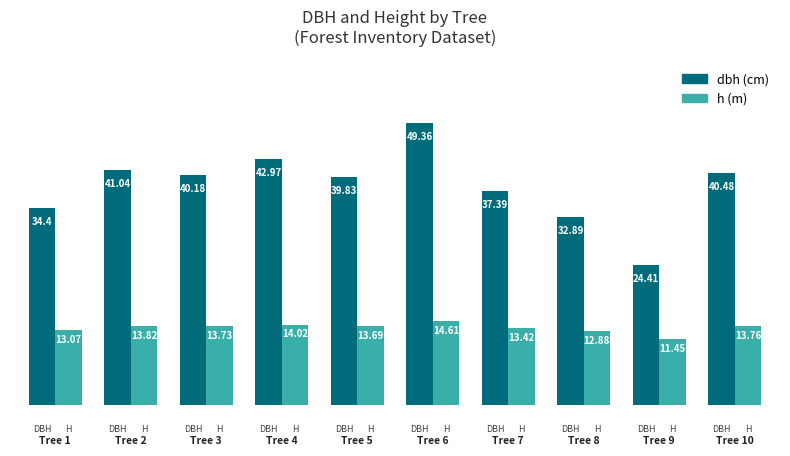

How many distinct data groups are displayed?

2